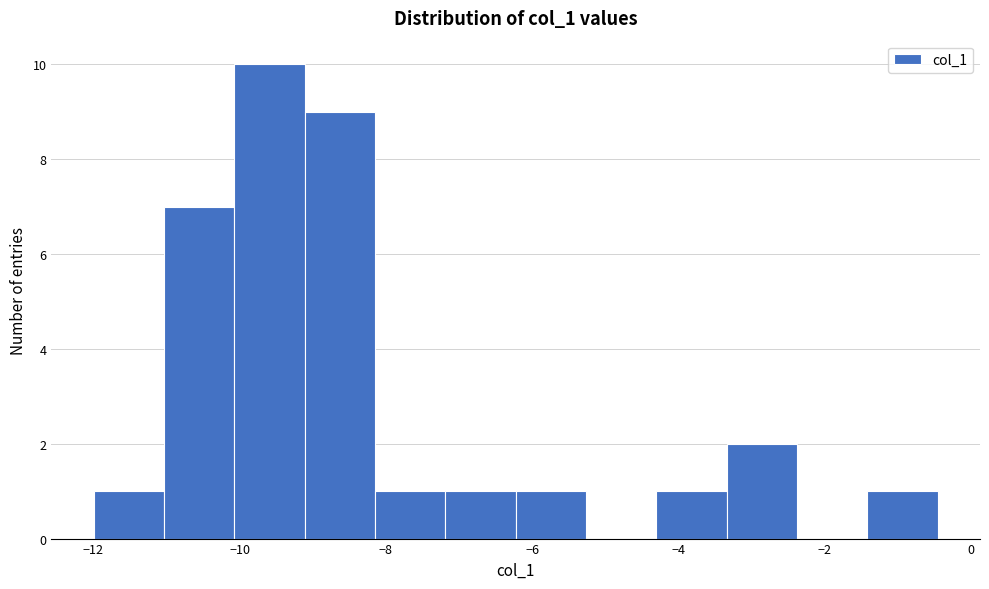

Over which range of the x-axis is the bar tallest?

-10.0 to -9.2